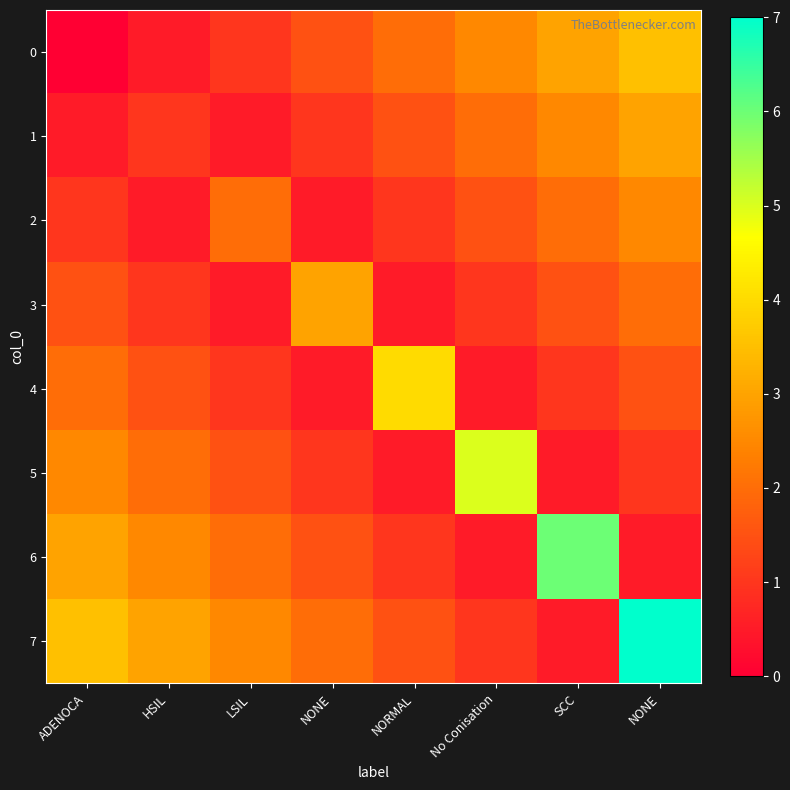

Reading right to left, list all the values displayed in this chart.

0: NONE=3.5	SCC=3.0	No Conisation=2.5	NORMAL=2.0	NONE=1.5	LSIL=1.0	HSIL=0.5	ADENOCA=0.0
1: NONE=3.0	SCC=2.5	No Conisation=2.0	NORMAL=1.5	NONE=1.0	LSIL=0.5	HSIL=1.0	ADENOCA=0.5
2: NONE=2.5	SCC=2.0	No Conisation=1.5	NORMAL=1.0	NONE=0.5	LSIL=2.0	HSIL=0.5	ADENOCA=1.0
3: NONE=2.0	SCC=1.5	No Conisation=1.0	NORMAL=0.5	NONE=3.0	LSIL=0.5	HSIL=1.0	ADENOCA=1.5
4: NONE=1.5	SCC=1.0	No Conisation=0.5	NORMAL=4.0	NONE=0.5	LSIL=1.0	HSIL=1.5	ADENOCA=2.0
5: NONE=1.0	SCC=0.5	No Conisation=5.0	NORMAL=0.5	NONE=1.0	LSIL=1.5	HSIL=2.0	ADENOCA=2.5
6: NONE=0.5	SCC=6.0	No Conisation=0.5	NORMAL=1.0	NONE=1.5	LSIL=2.0	HSIL=2.5	ADENOCA=3.0
7: NONE=7.0	SCC=0.5	No Conisation=1.0	NORMAL=1.5	NONE=2.0	LSIL=2.5	HSIL=3.0	ADENOCA=3.5